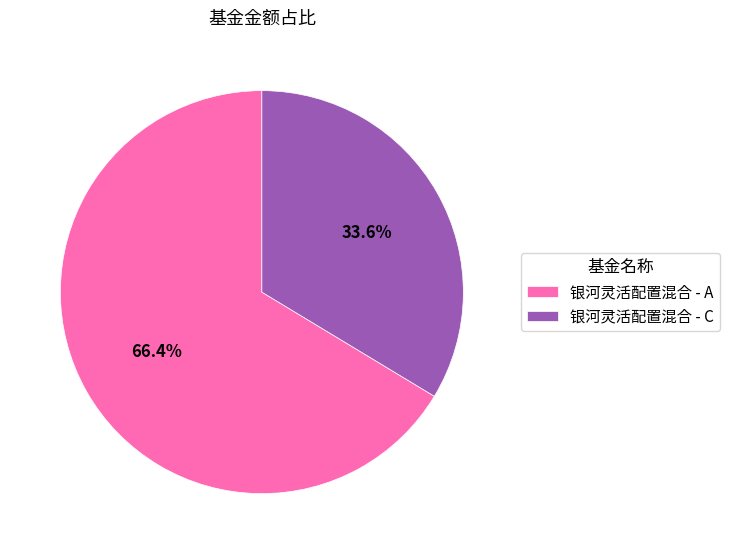

Combined, what portion of the pie is 银河灵活配置混合 - A and 银河灵活配置混合 - C?

100.0%